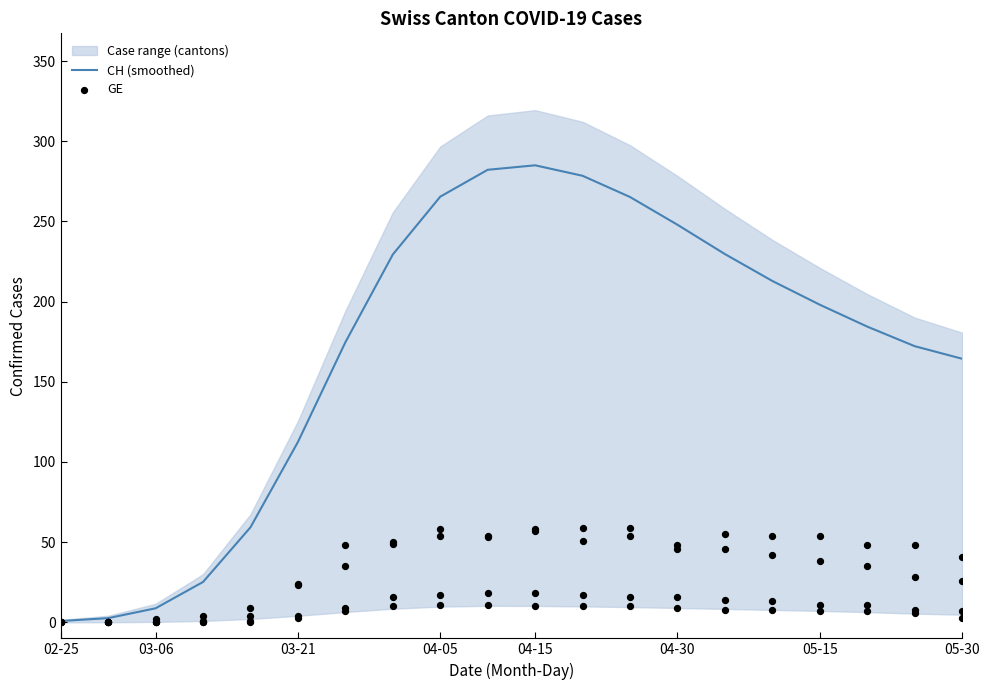

Which series reaches the minimum Y coordinate?

GE